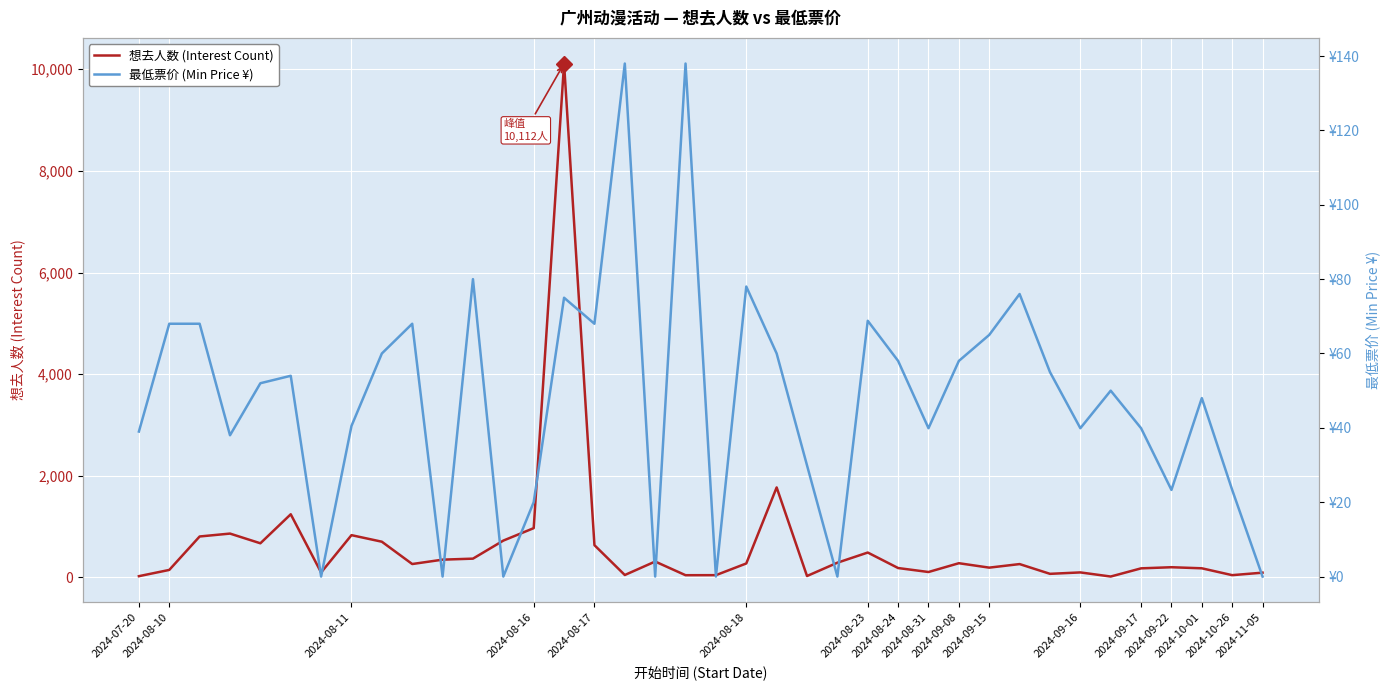

True or false: 最低票价 (Min Price ¥) and 想去人数 (Interest Count) intersect in this chart.

True